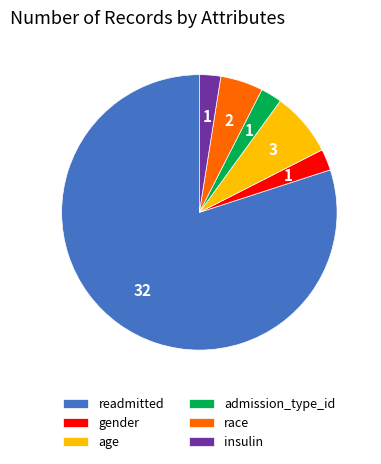

Count the number of slices in the pie.

6